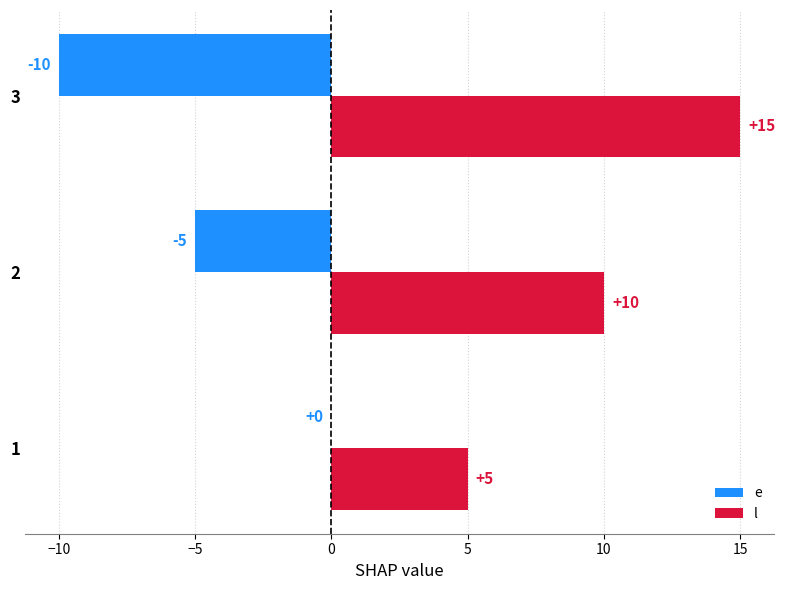

Is it true that e equals -6 at 3?

False